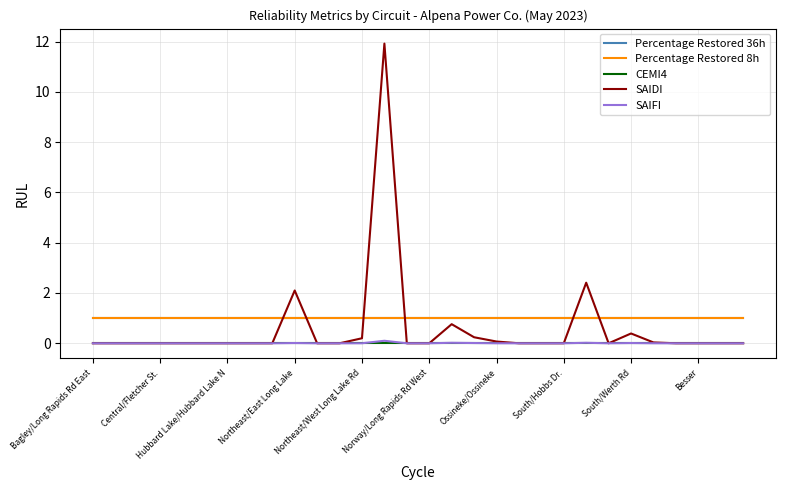

Does the chart display data point markers on the line(s)?

No